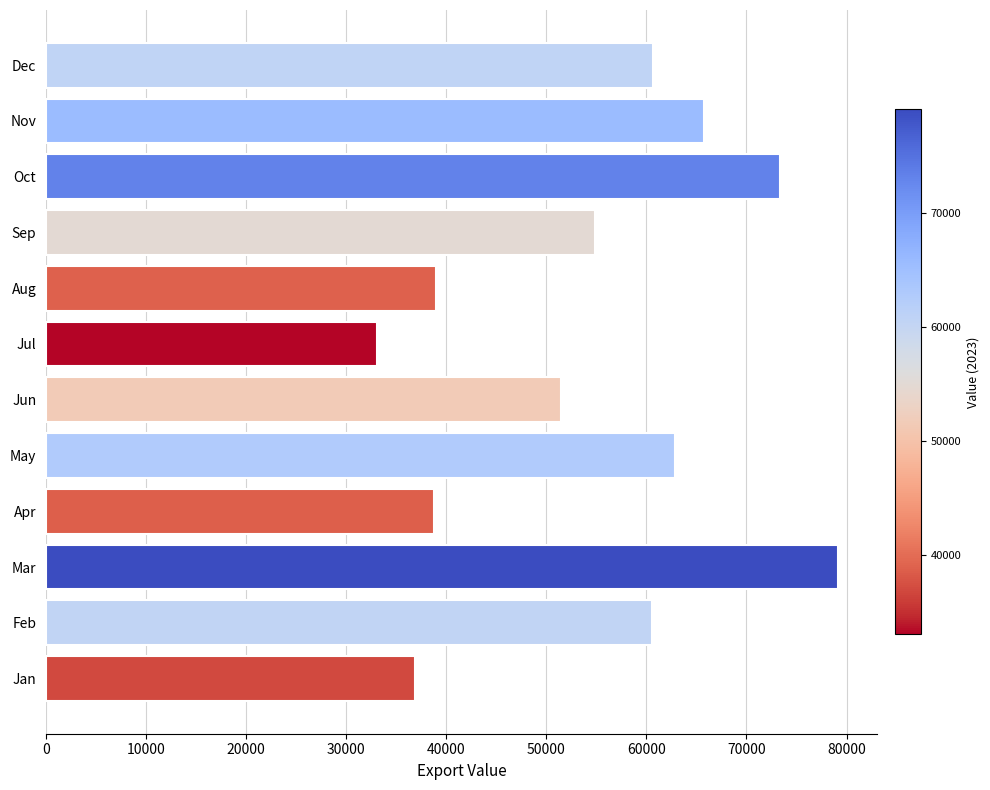

Is it true that the value at Aug is 38991?

True